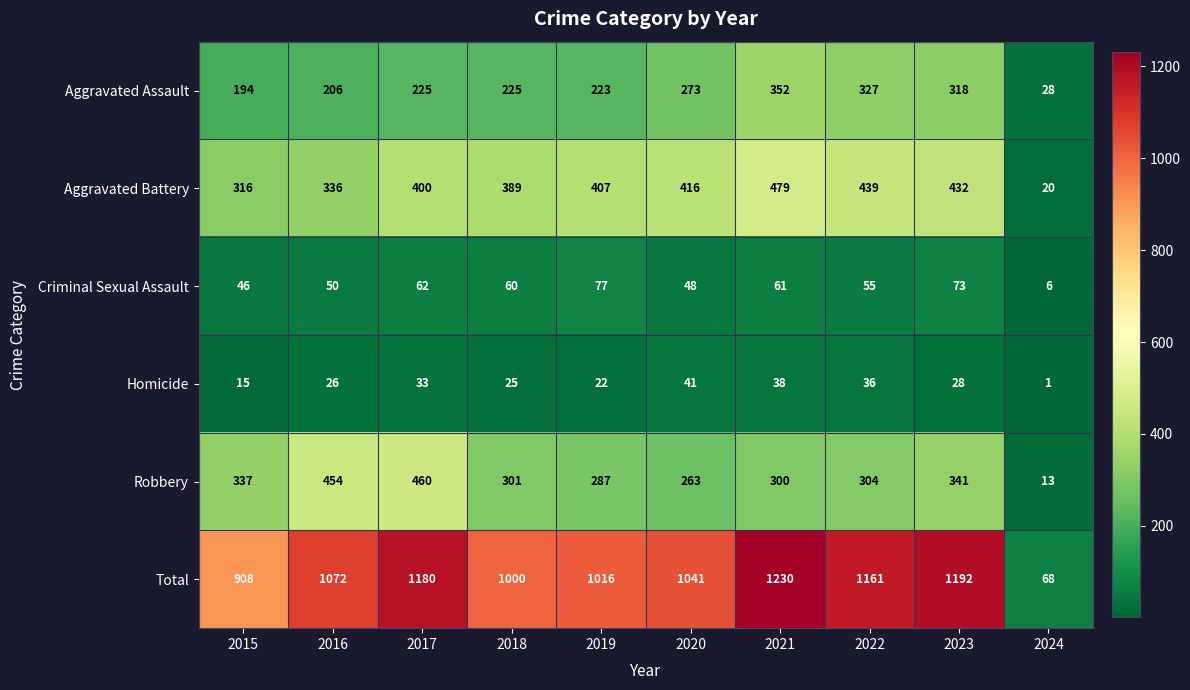

True or false: Criminal Sexual Assault has a value of 60 at 2018.

True